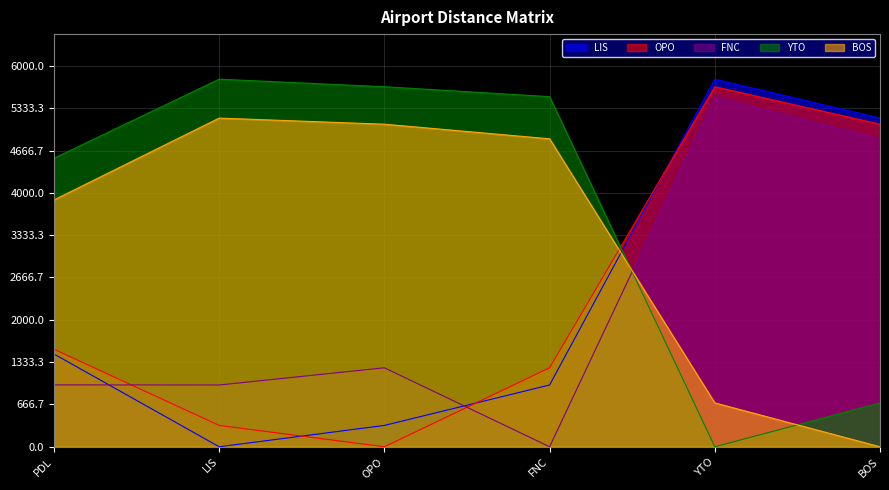

Which series has the largest total across all categories?

YTO